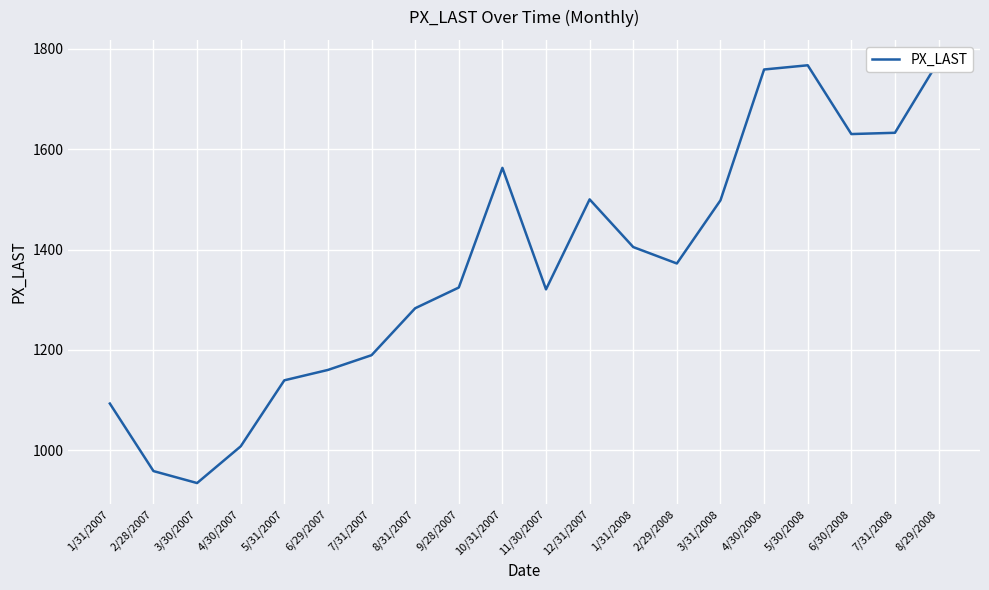

Which label corresponds to the smallest value in the chart?

3/30/2007